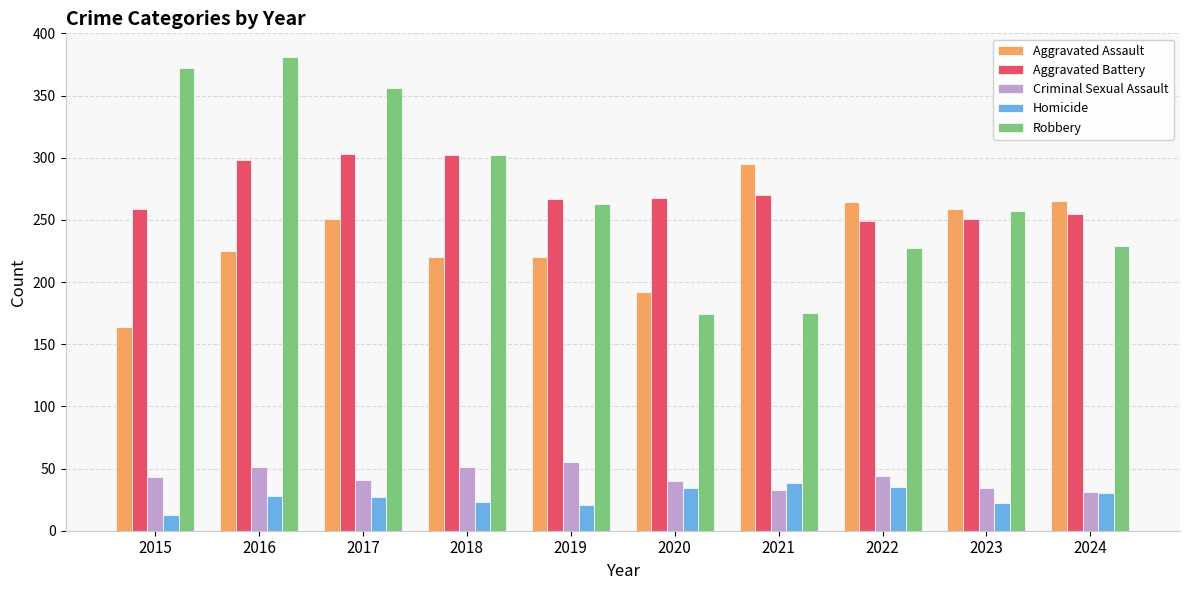

What is the minimum value shown in the chart?

13